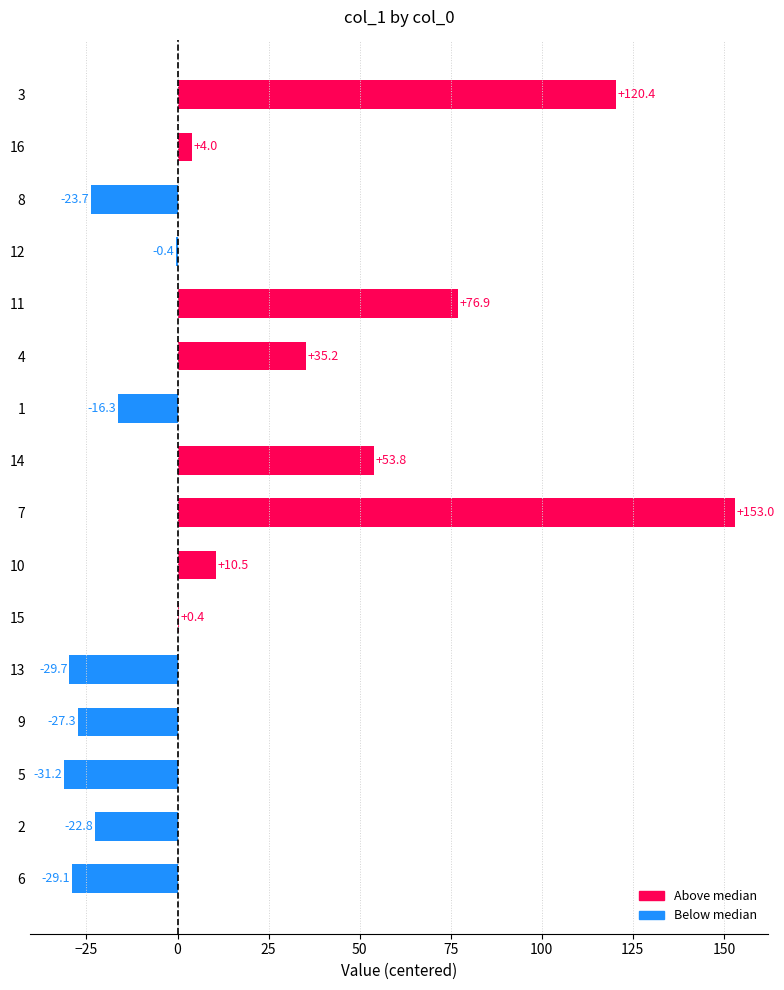

Reading bottom to top, what are all the values shown in this chart?

6=-29.1	2=-22.8	5=-31.2	9=-27.3	13=-29.7	15=0.4	10=10.5	7=153.0	14=53.8	1=-16.3	4=35.2	11=76.9	12=-0.4	8=-23.7	16=4.0	3=120.4